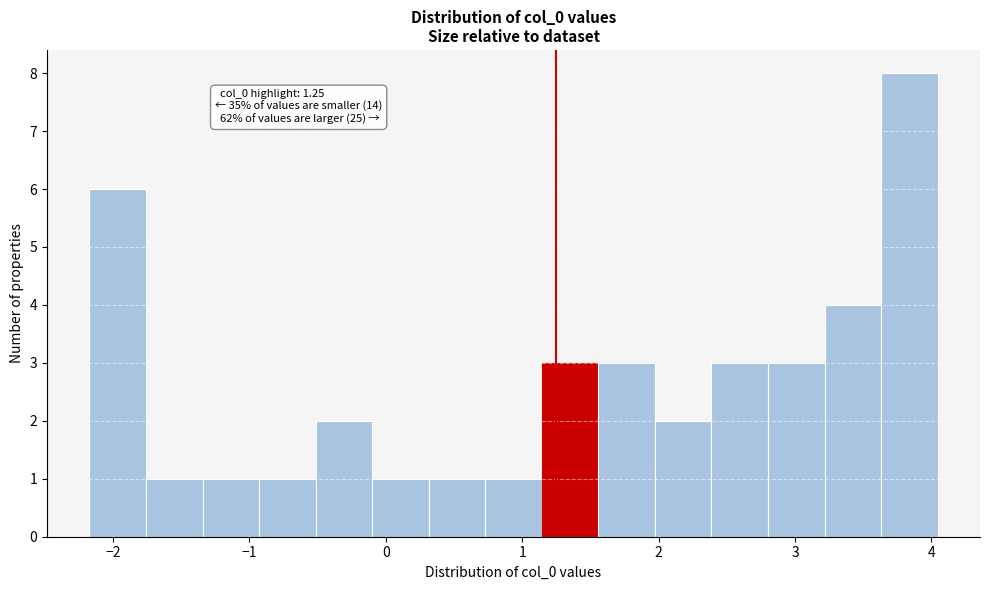

Which range on the x-axis has the tallest bar?

3.6 to 4.0